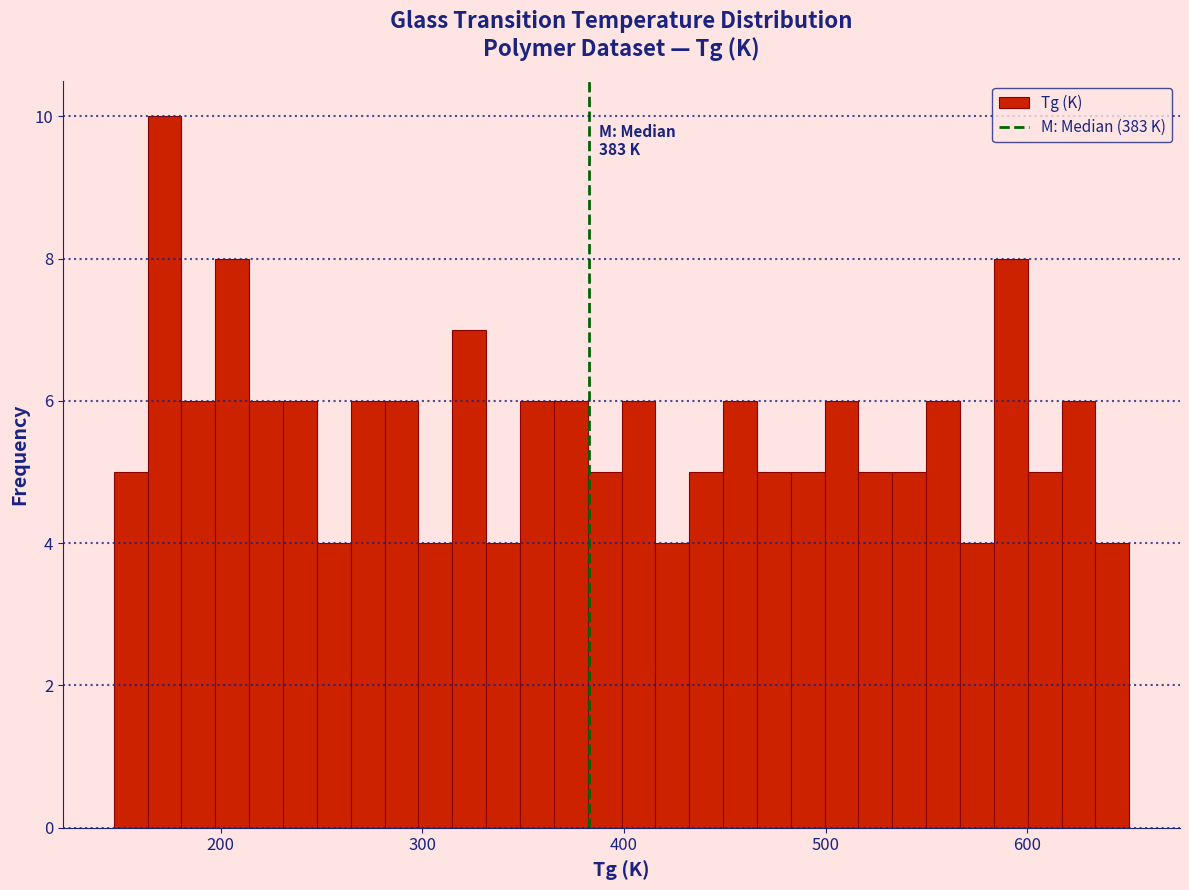

Read against the x-axis, roughly where is the centre of the tallest bar?

170